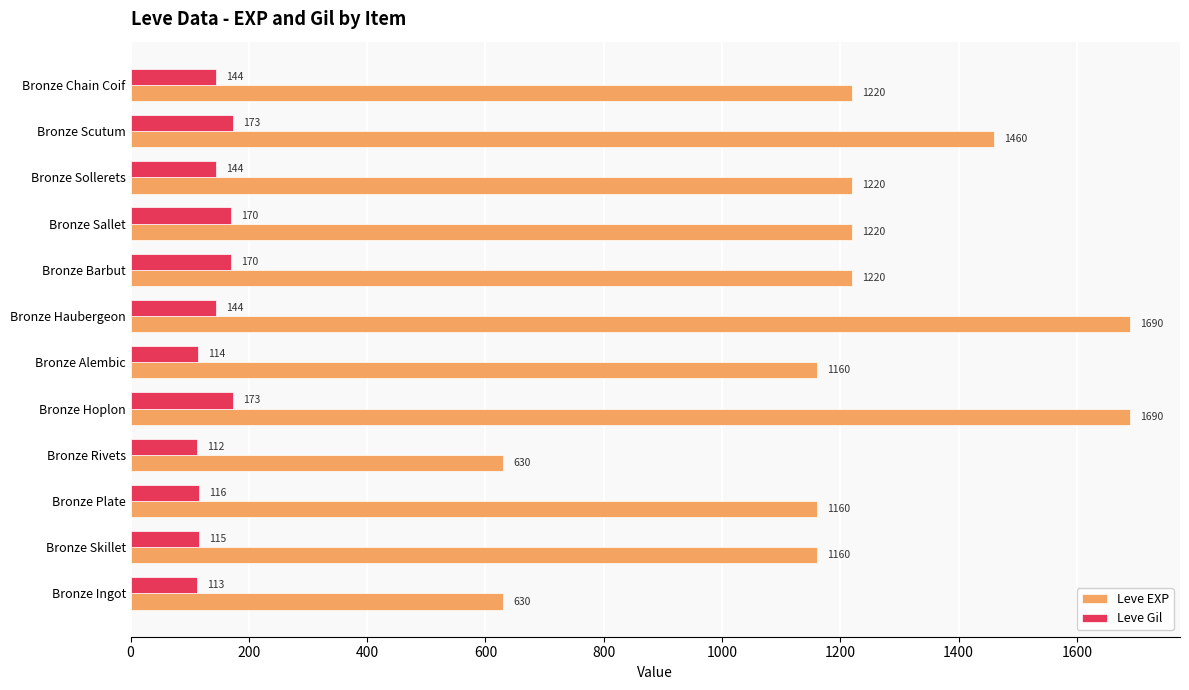

What is the spread (max minus min) of values at Bronze Plate?

1044